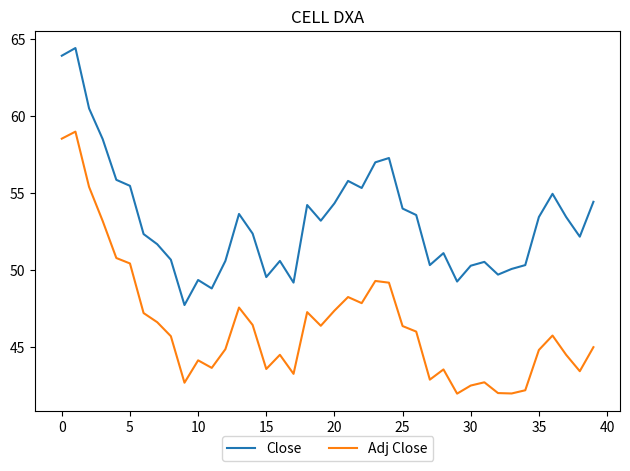

What is the minimum value shown in the chart?

41.9